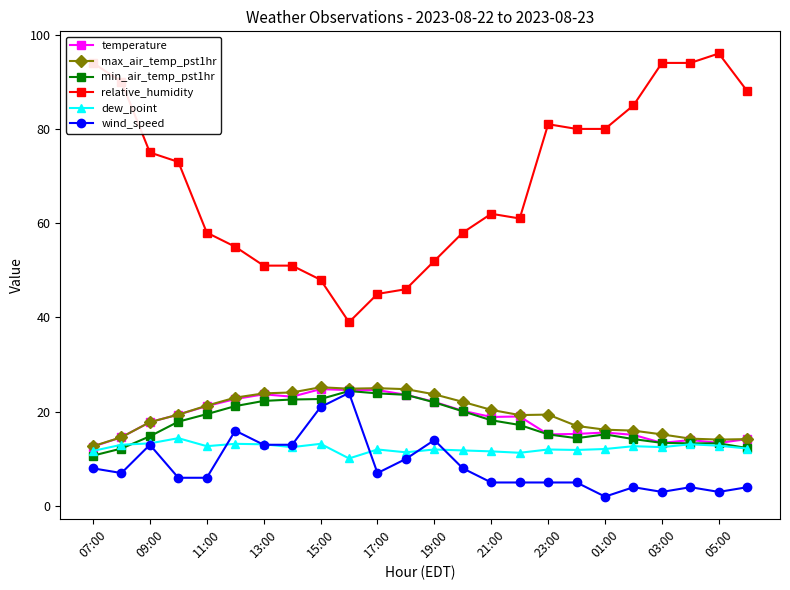

What is the highest value of the relative_humidity series?

96.0